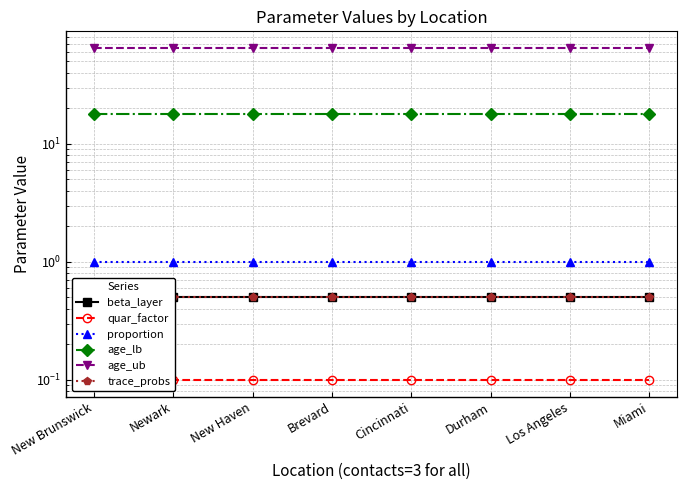

What are all the series names shown in the legend?

beta_layer, quar_factor, proportion, age_lb, age_ub, trace_probs